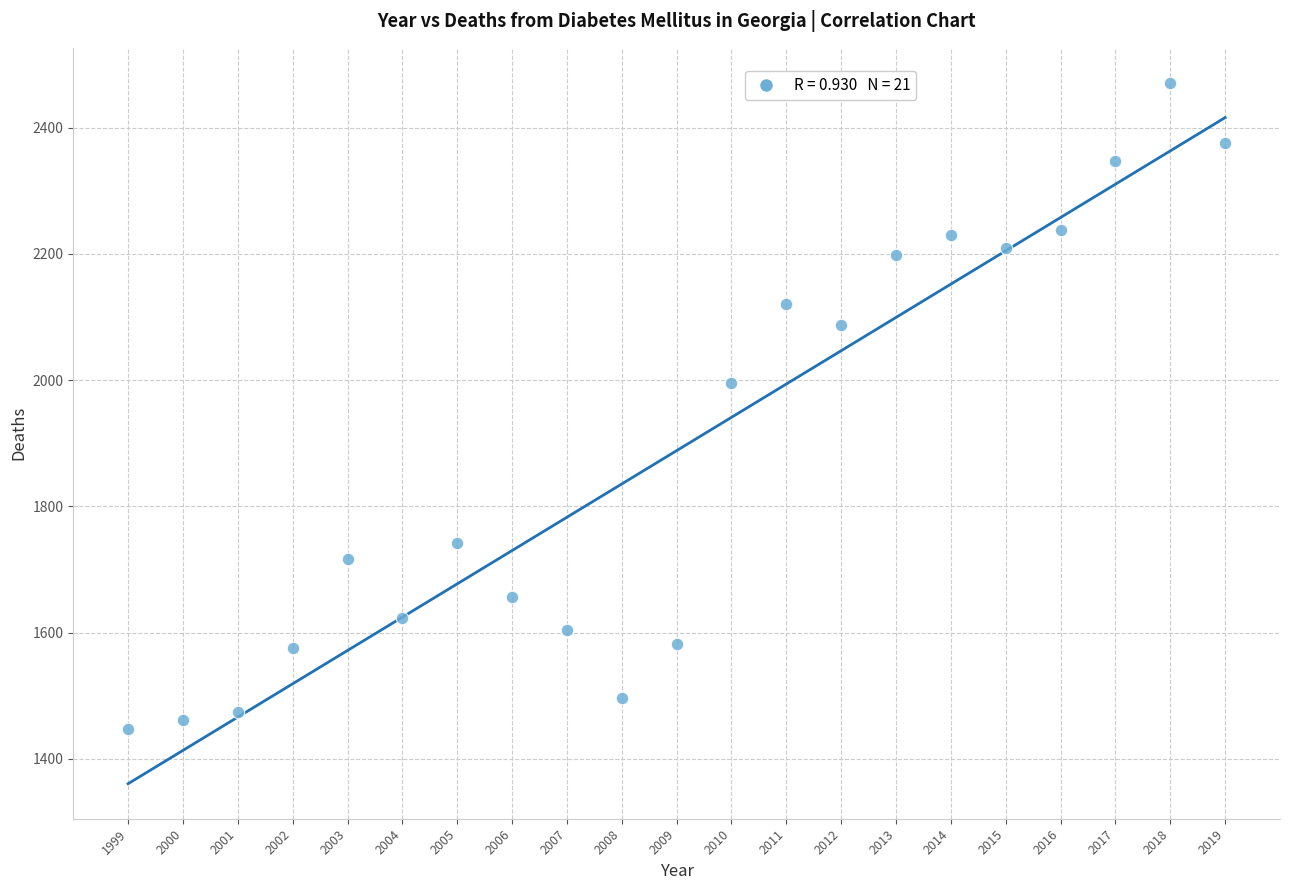

What Y value in the scatter plot is closest to 1959?

1996